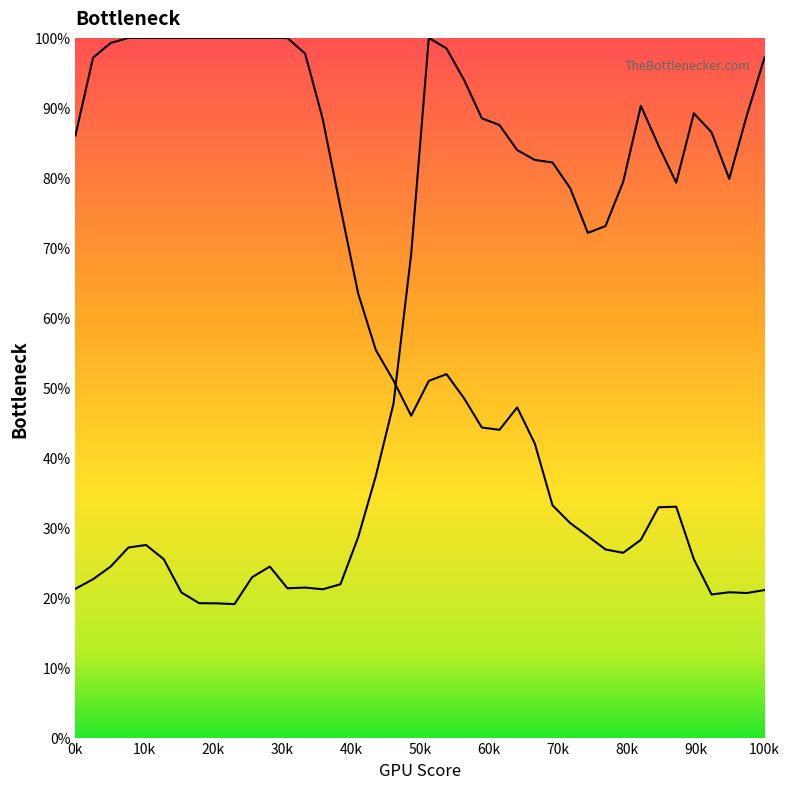

What is the difference between the second highest and minimum values in the Y2 series?

79.4